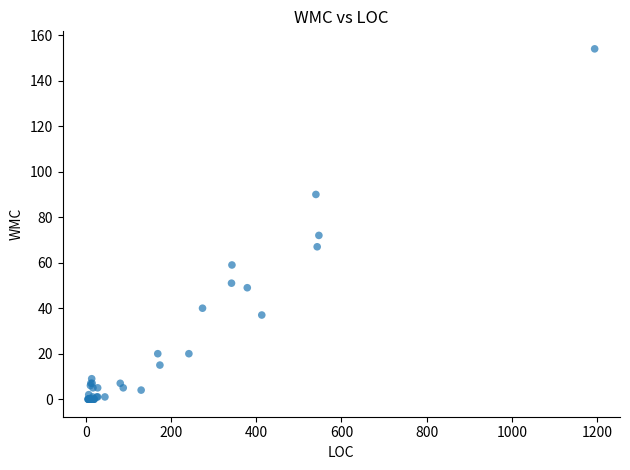

What Y value in the scatter plot is closest to 77?

72